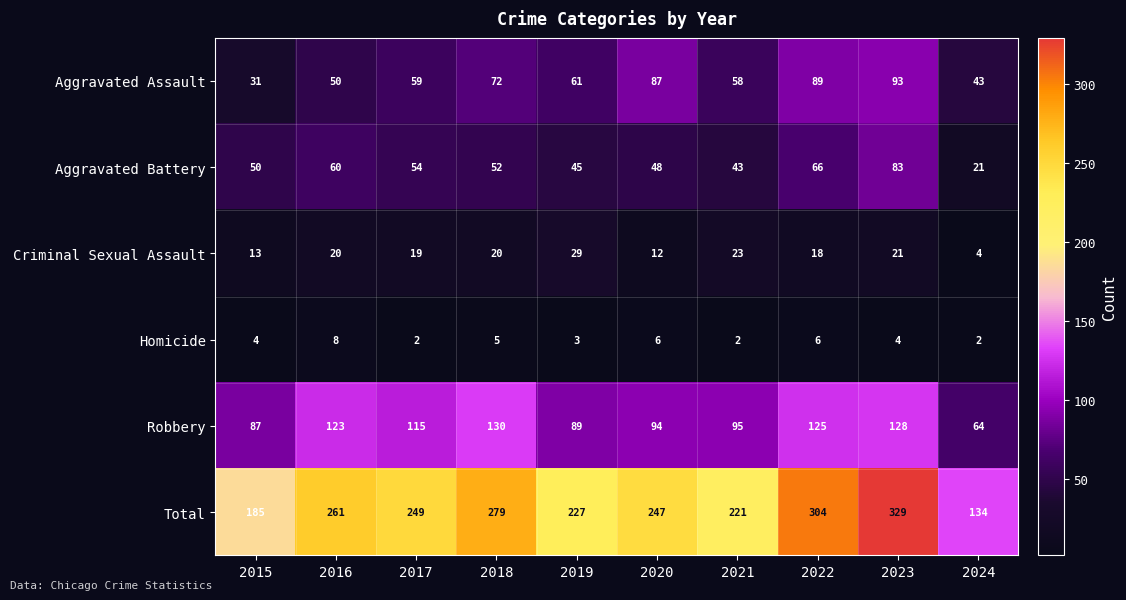

Is it true that Homicide equals 7 at 2023?

False